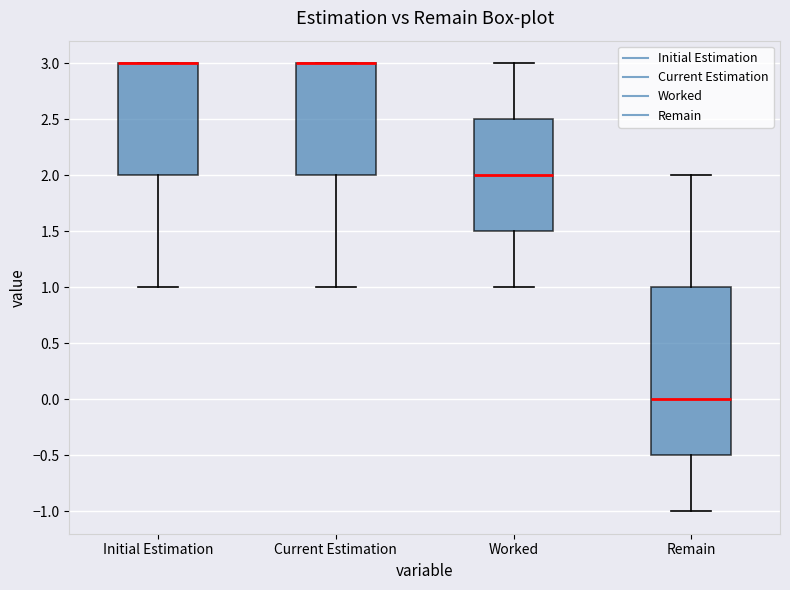

Comparing the boxes themselves (not the whiskers), which one is the tallest?

Remain